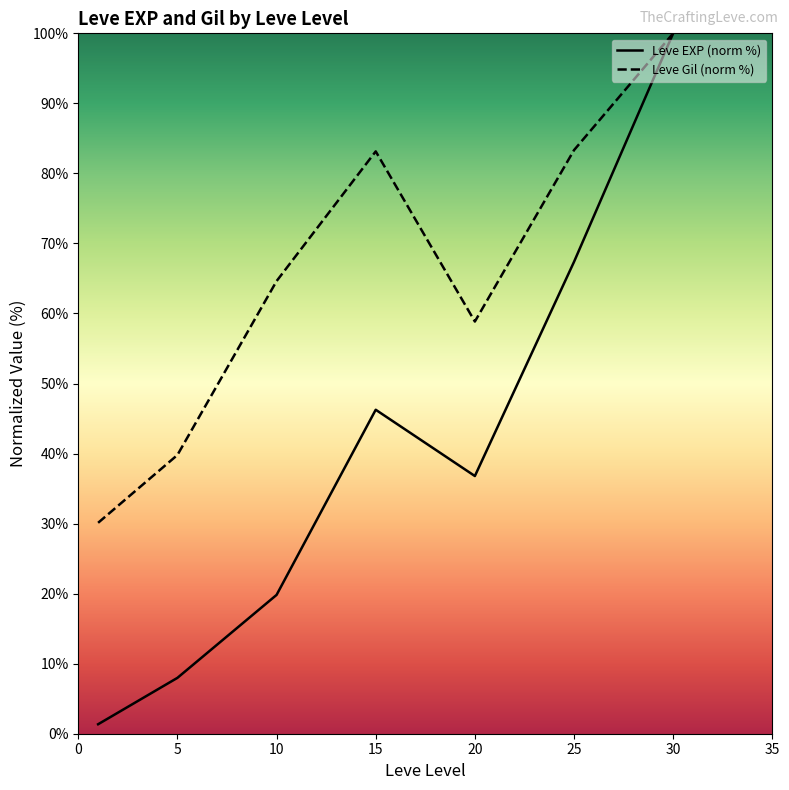

Which category has the highest value across all series?

30